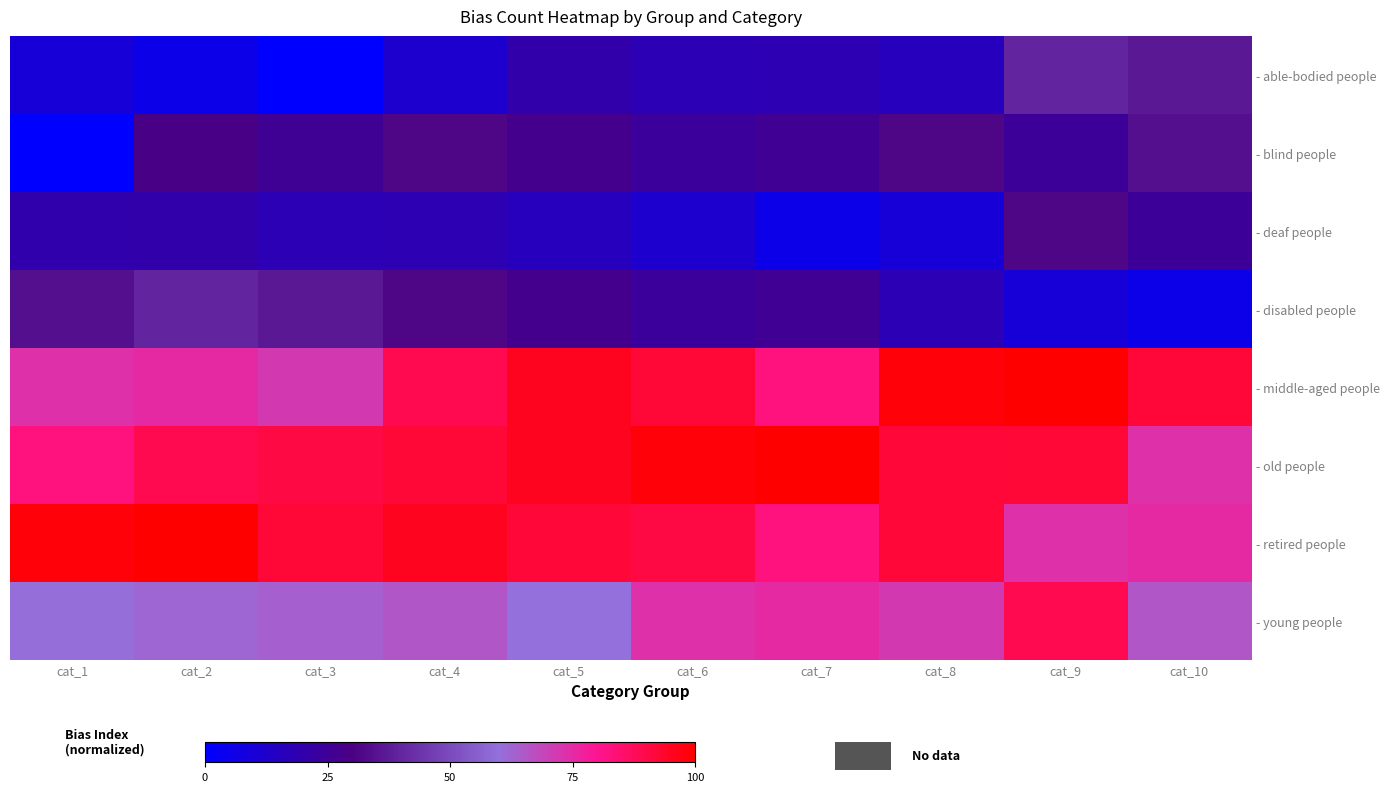

Rank the series by their maximum value, from lowest to highest.

- deaf people, - blind people, - able-bodied people, - disabled people, - young people, - middle-aged people, - old people, - retired people